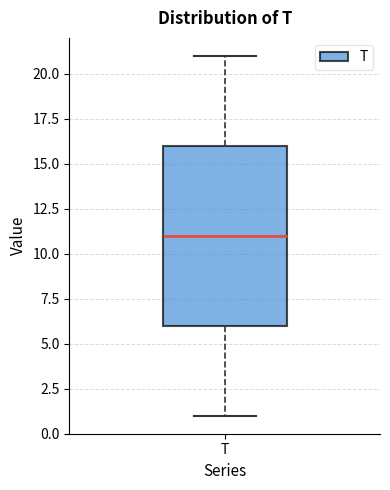

Read this box plot against the y-axis: the position of the median line, the range covered by the box, and the ends of both whiskers. The values are not printed on the chart, so give them approximately, as read against the axis.

median 11, box 6 to 16, whiskers 1 to 21